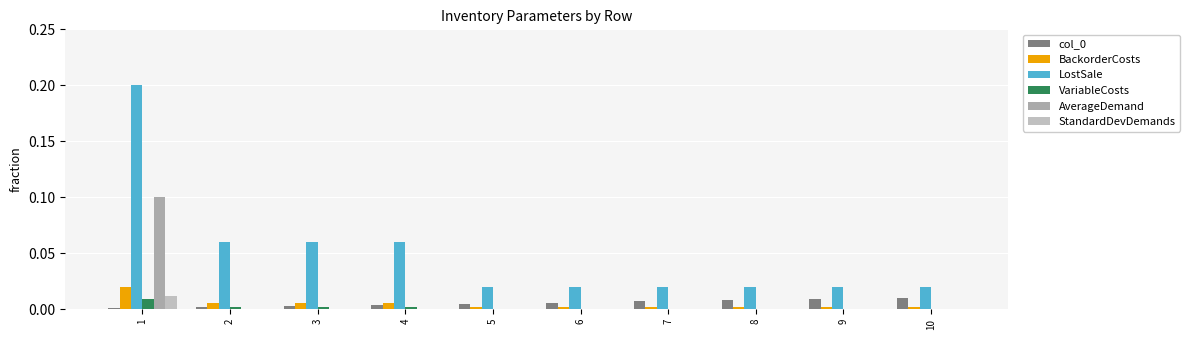

How many groups of bars are there?

10